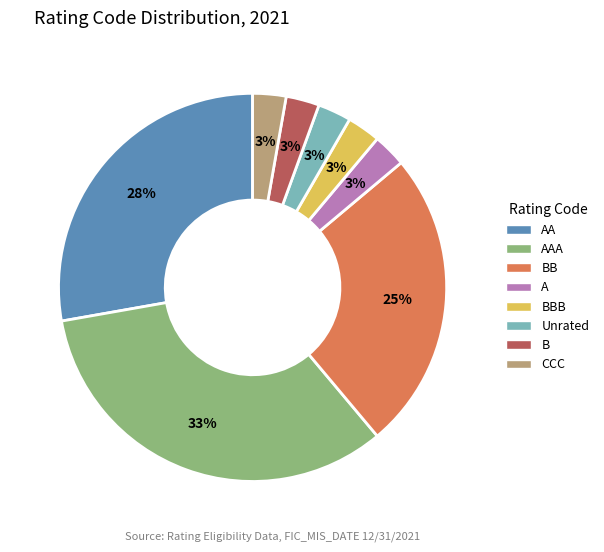

What is the largest slice in the pie chart?

AAA